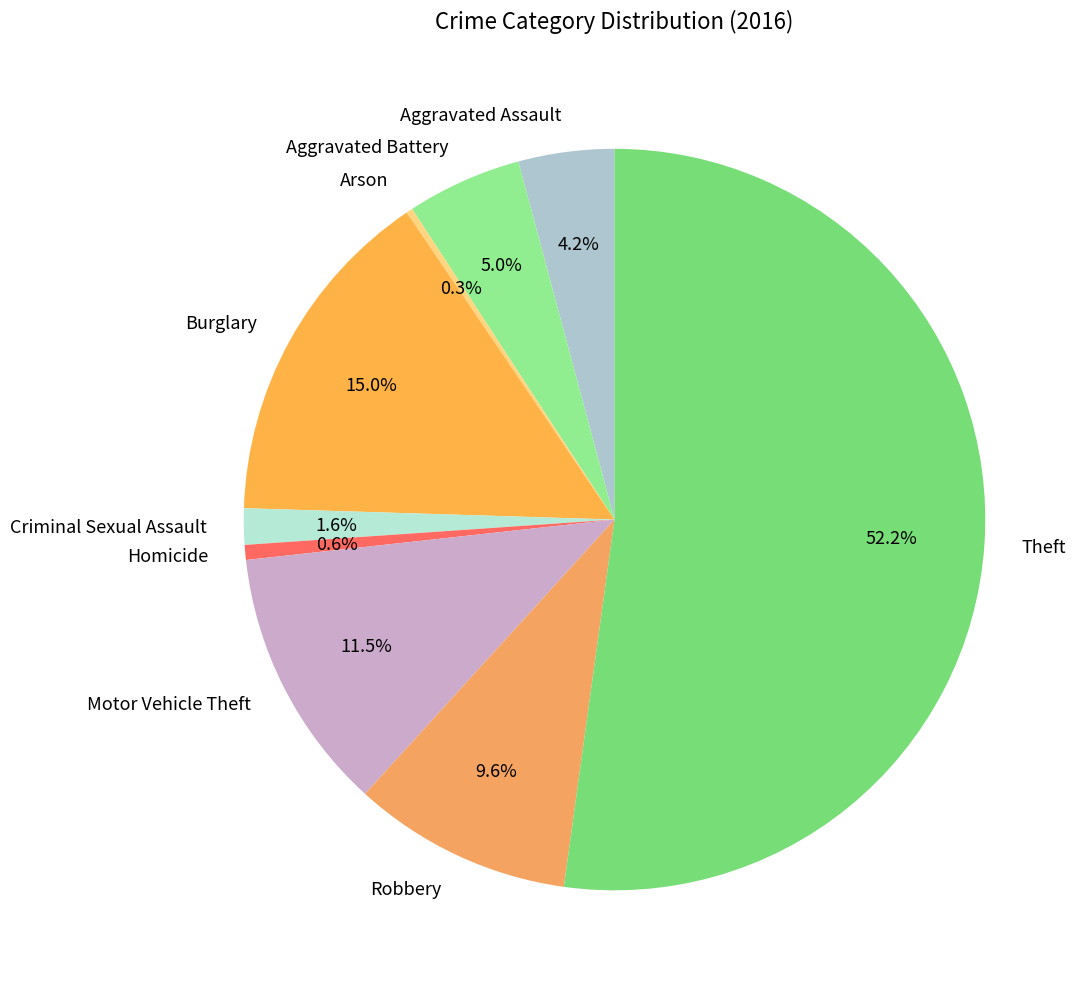

Which category accounts for the majority?

Theft